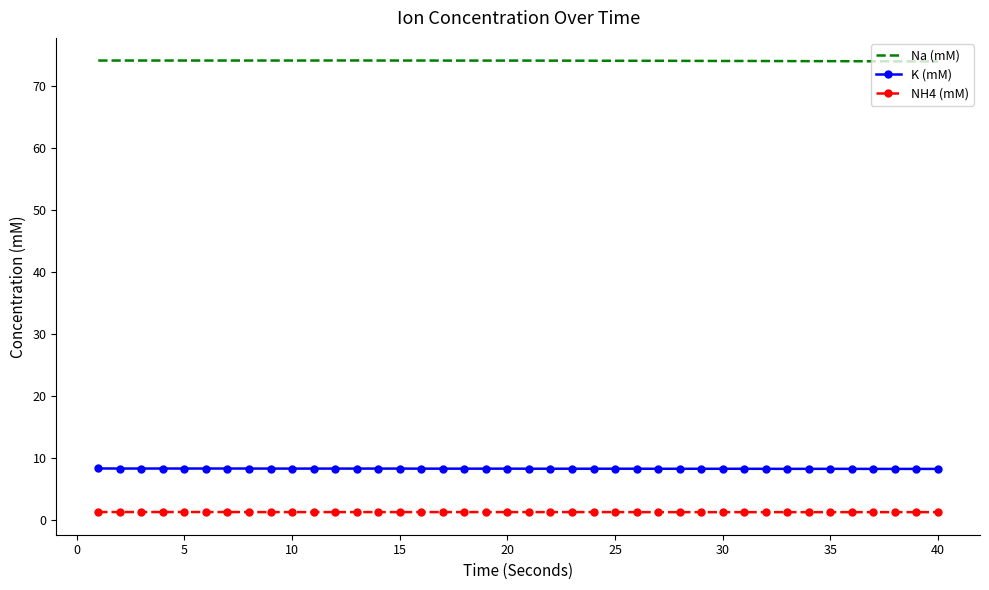

True or false: Na (mM) and NH4 (mM) intersect in this chart.

False